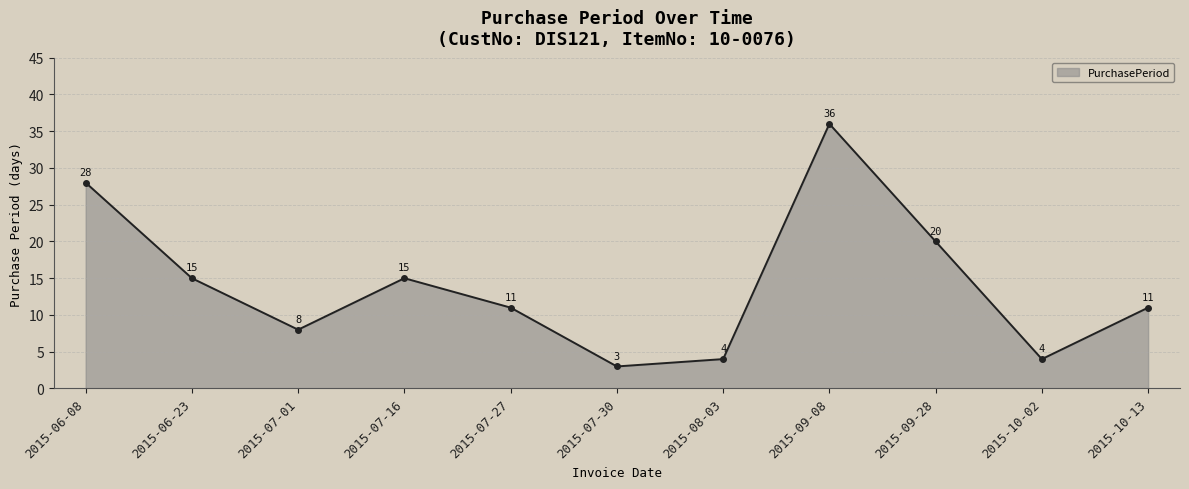

The value at 2015-09-28 is 11. True or false?

False